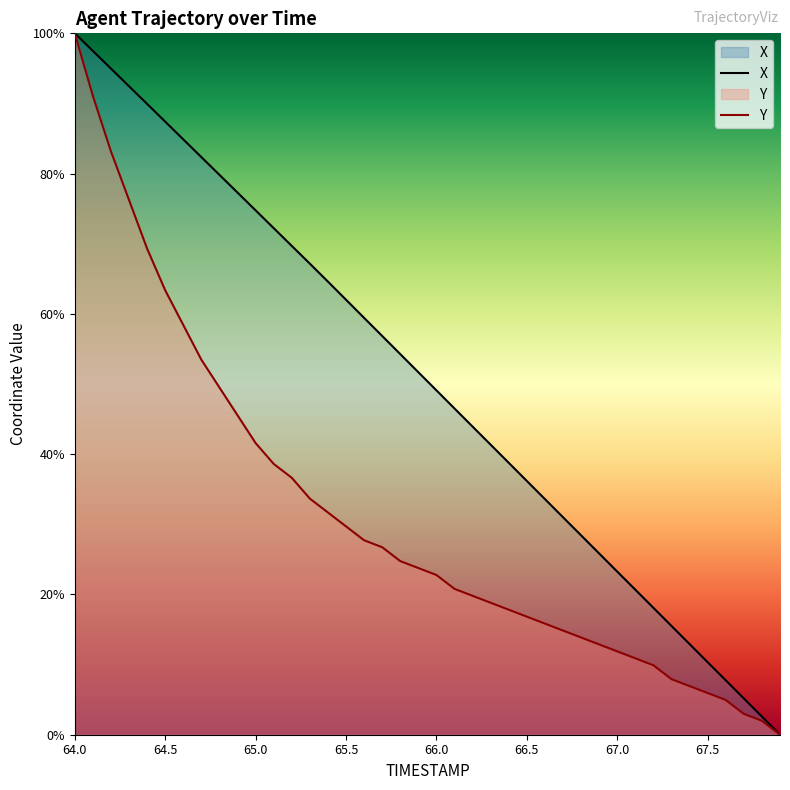

Which category has the lowest value across all series?

67.9